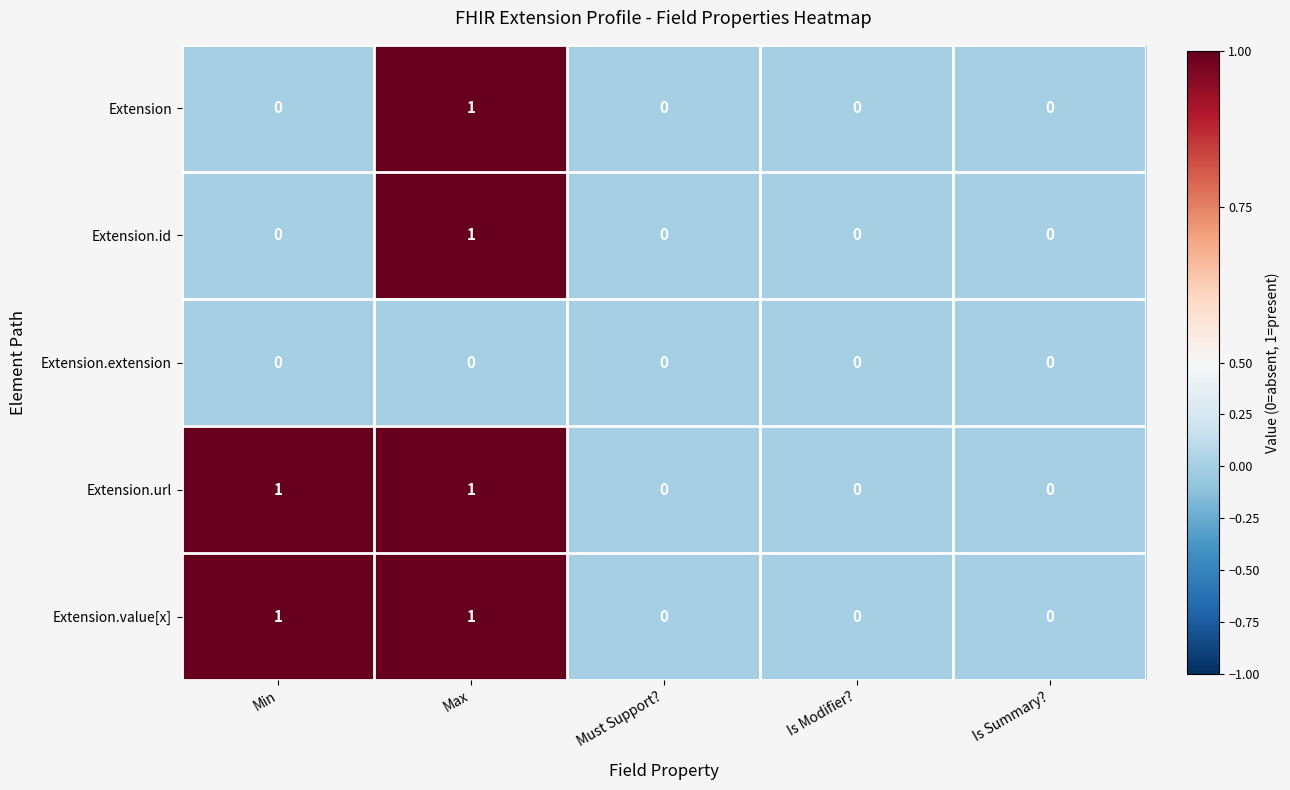

How many positive values does the Extension.id series have?

1